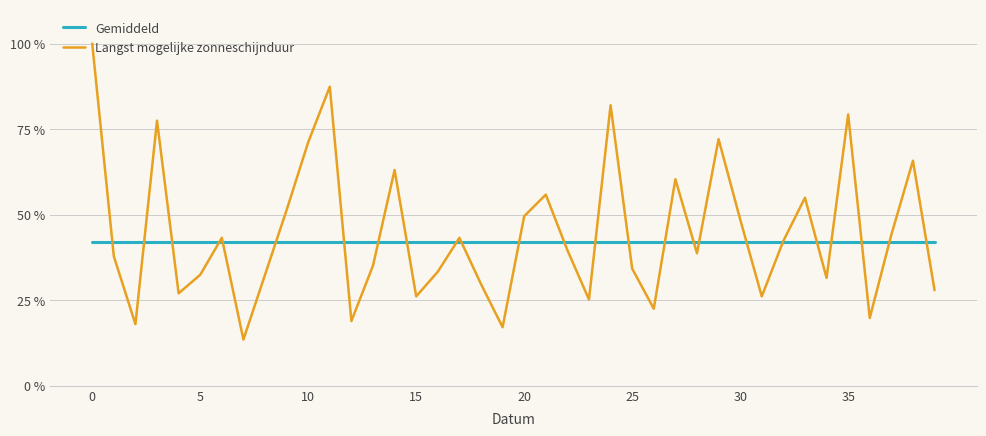

Which series has the widest spread of values?

Langst mogelijke zonneschijnduur